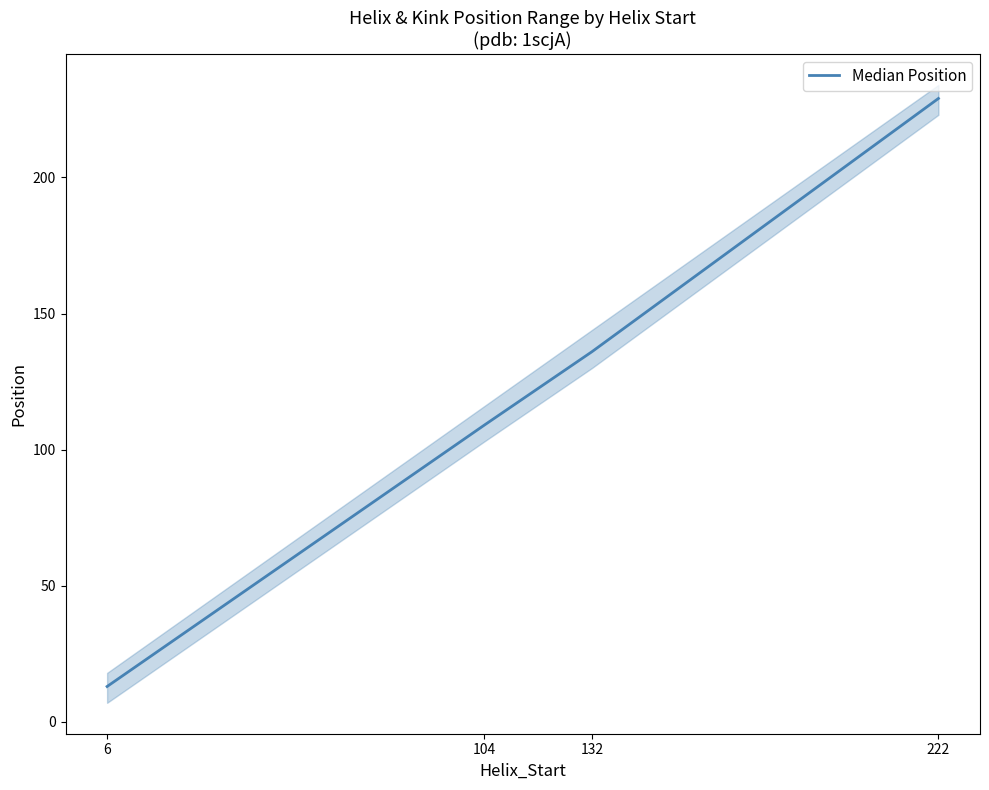

How many lines are shown in the chart?

1